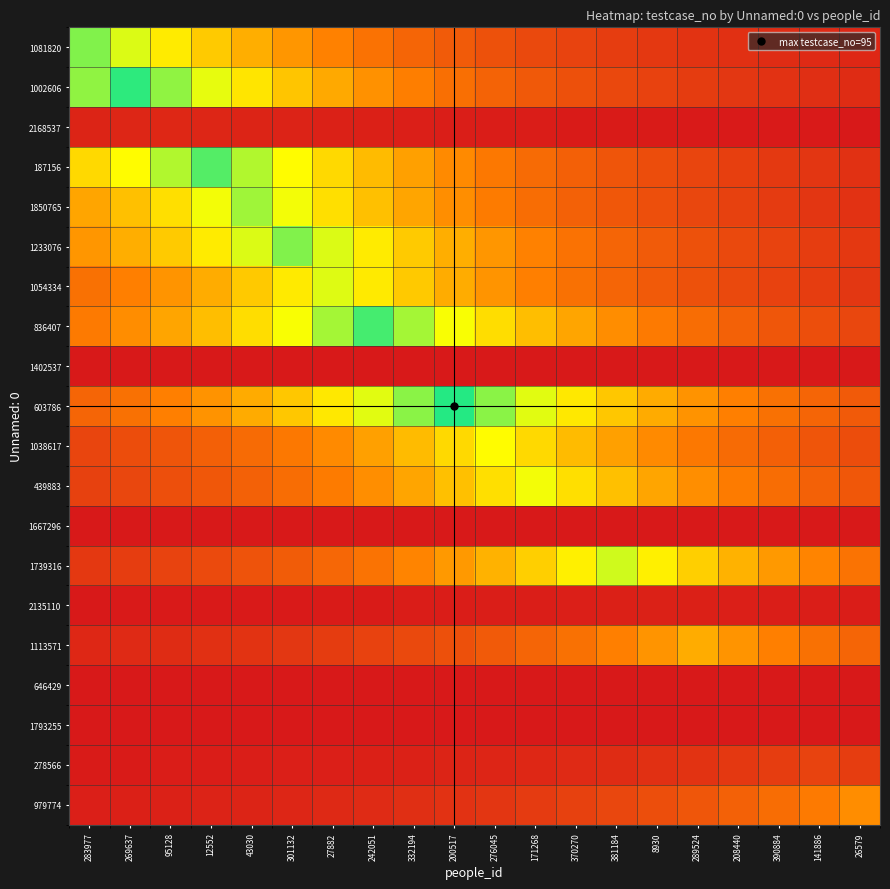

Reading left to right, transcribe all the data shown in this chart.

1081820: 283977=83.0	269637=71.4	95128=61.5	12552=52.9	43030=45.6	301132=39.2	27882=33.7	242051=29.0	332194=25.0	200517=21.5	276045=18.5	171268=15.9	370270=13.7	381184=11.8	8930=10.2	289524=8.7	208440=7.5	390884=6.5	141886=5.6	26579=4.8
1002606: 283977=80.9	269637=94.0	95128=80.9	12552=69.6	43030=59.9	301132=51.6	27882=44.4	242051=38.2	332194=32.9	200517=28.3	276045=24.4	171268=21.0	370270=18.1	381184=15.5	8930=13.4	289524=11.5	208440=9.9	390884=8.5	141886=7.3	26579=6.3
2168537: 283977=3.7	269637=4.3	95128=5.0	12552=4.3	43030=3.7	301132=3.2	27882=2.7	242051=2.4	332194=2.0	200517=1.7	276045=1.5	171268=1.3	370270=1.1	381184=1.0	8930=0.8	289524=0.7	208440=0.6	390884=0.5	141886=0.5	26579=0.4
187156: 283977=56.7	269637=65.9	95128=76.6	12552=89.0	43030=76.6	301132=65.9	27882=56.7	242051=48.8	332194=42.0	200517=36.2	276045=31.1	171268=26.8	370270=23.1	381184=19.9	8930=17.1	289524=14.7	208440=12.7	390884=10.9	141886=9.4	26579=8.1
1850765: 283977=43.4	269637=50.4	95128=58.5	12552=68.0	43030=79.0	301132=68.0	27882=58.5	242051=50.4	332194=43.4	200517=37.3	276045=32.1	171268=27.6	370270=23.8	381184=20.5	8930=17.6	289524=15.2	208440=13.1	390884=11.2	141886=9.7	26579=8.3
1233076: 283977=39.2	269637=45.6	95128=52.9	12552=61.5	43030=71.4	301132=83.0	27882=71.4	242051=61.5	332194=52.9	200517=45.6	276045=39.2	171268=33.7	370270=29.0	381184=25.0	8930=21.5	289524=18.5	208440=15.9	390884=13.7	141886=11.8	26579=10.2
1054334: 283977=28.9	269637=33.5	95128=39.0	12552=45.3	43030=52.6	301132=61.1	27882=71.0	242051=61.1	332194=52.6	200517=45.3	276045=39.0	171268=33.5	370270=28.9	381184=24.8	8930=21.4	289524=18.4	208440=15.8	390884=13.6	141886=11.7	26579=10.1
836407: 283977=31.8	269637=37.0	95128=43.0	12552=49.9	43030=58.0	301132=67.4	27882=78.3	242051=91.0	332194=78.3	200517=67.4	276045=58.0	171268=49.9	370270=43.0	381184=37.0	8930=31.8	289524=27.4	208440=23.6	390884=20.3	141886=17.5	26579=15.0
1402537: 283977=0.0	269637=0.0	95128=0.0	12552=0.0	43030=0.0	301132=0.0	27882=0.0	242051=0.0	332194=0.0	200517=0.0	276045=0.0	171268=0.0	370270=0.0	381184=0.0	8930=0.0	289524=0.0	208440=0.0	390884=0.0	141886=0.0	26579=0.0
603786: 283977=24.6	269637=28.6	95128=33.2	12552=38.6	43030=44.9	301132=52.1	27882=60.6	242051=70.4	332194=81.8	200517=95.0	276045=81.8	171268=70.4	370270=60.6	381184=52.1	8930=44.9	289524=38.6	208440=33.2	390884=28.6	141886=24.6	26579=21.2
1038617: 283977=14.7	269637=17.1	95128=19.9	12552=23.1	43030=26.8	301132=31.2	27882=36.2	242051=42.1	332194=48.9	200517=56.8	276045=66.0	171268=56.8	370270=48.9	381184=42.1	8930=36.2	289524=31.2	208440=26.8	390884=23.1	141886=19.9	26579=17.1
439883: 283977=13.1	269637=15.2	95128=17.6	12552=20.5	43030=23.8	301132=27.6	27882=32.1	242051=37.3	332194=43.4	200517=50.4	276045=58.5	171268=68.0	370270=58.5	381184=50.4	8930=43.4	289524=37.3	208440=32.1	390884=27.6	141886=23.8	26579=20.5
1667296: 283977=0.0	269637=0.0	95128=0.0	12552=0.0	43030=0.0	301132=0.0	27882=0.0	242051=0.0	332194=0.0	200517=0.0	276045=0.0	171268=0.0	370270=0.0	381184=0.0	8930=0.0	289524=0.0	208440=0.0	390884=0.0	141886=0.0	26579=0.0
1739316: 283977=10.4	269637=12.1	95128=14.0	12552=16.3	43030=18.9	301132=22.0	27882=25.5	242051=29.7	332194=34.5	200517=40.1	276045=46.5	171268=54.1	370270=62.8	381184=73.0	8930=62.8	289524=54.1	208440=46.5	390884=40.1	141886=34.5	26579=29.7
2135110: 283977=0.4	269637=0.4	95128=0.5	12552=0.6	43030=0.7	301132=0.8	27882=0.9	242051=1.0	332194=1.2	200517=1.4	276045=1.6	171268=1.9	370270=2.2	381184=2.6	8930=3.0	289524=2.6	208440=2.2	390884=1.9	141886=1.6	26579=1.4
1113571: 283977=4.7	269637=5.5	95128=6.4	12552=7.4	43030=8.6	301132=10.0	27882=11.7	242051=13.6	332194=15.7	200517=18.3	276045=21.3	171268=24.7	370270=28.7	381184=33.3	8930=38.7	289524=45.0	208440=38.7	390884=33.3	141886=28.7	26579=24.7
646429: 283977=0.0	269637=0.0	95128=0.0	12552=0.0	43030=0.0	301132=0.0	27882=0.0	242051=0.0	332194=0.0	200517=0.0	276045=0.0	171268=0.0	370270=0.0	381184=0.0	8930=0.0	289524=0.0	208440=0.0	390884=0.0	141886=0.0	26579=0.0
1793255: 283977=0.0	269637=0.0	95128=0.0	12552=0.0	43030=0.0	301132=0.0	27882=0.0	242051=0.0	332194=0.0	200517=0.0	276045=0.0	171268=0.0	370270=0.0	381184=0.0	8930=0.0	289524=0.0	208440=0.0	390884=0.0	141886=0.0	26579=0.0
278566: 283977=0.9	269637=1.1	95128=1.3	12552=1.5	43030=1.7	301132=2.0	27882=2.3	242051=2.7	332194=3.1	200517=3.6	276045=4.2	171268=4.9	370270=5.7	381184=6.6	8930=7.7	289524=8.9	208440=10.4	390884=12.0	141886=14.0	26579=12.0
979774: 283977=2.1	269637=2.5	95128=2.9	12552=3.4	43030=3.9	301132=4.5	27882=5.3	242051=6.1	332194=7.1	200517=8.3	276045=9.6	171268=11.1	370270=12.9	381184=15.0	8930=17.5	289524=20.3	208440=23.6	390884=27.4	141886=31.8	26579=37.0